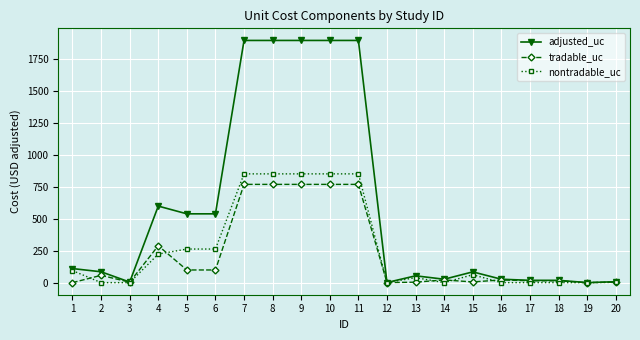

What are all the series names shown in the legend?

adjusted_uc, tradable_uc, nontradable_uc